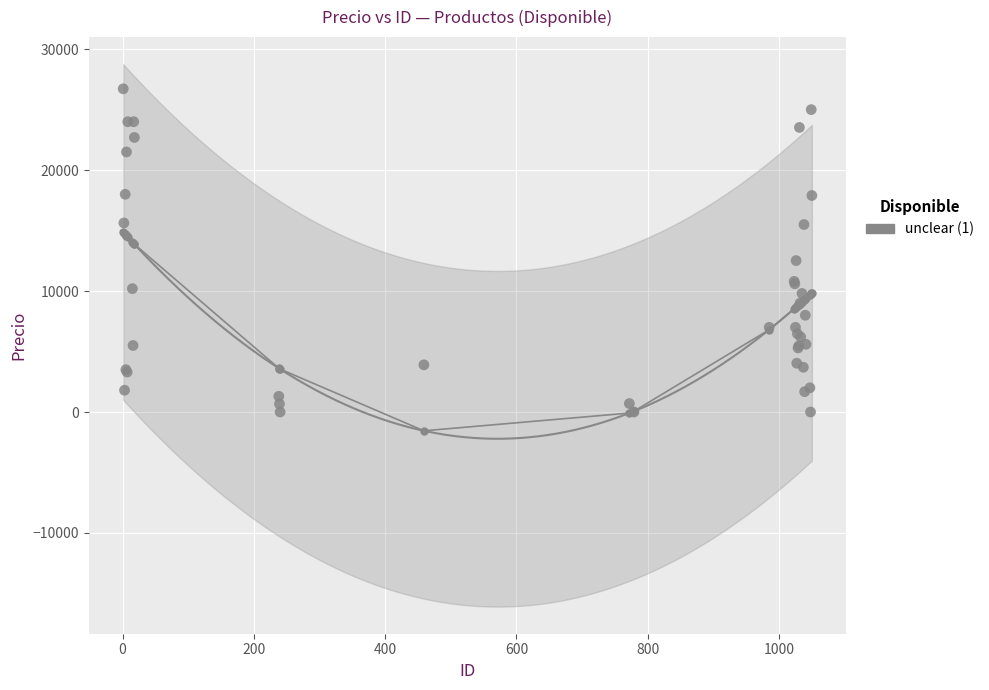

What Y value in the scatter plot is closest to 13361?

12521